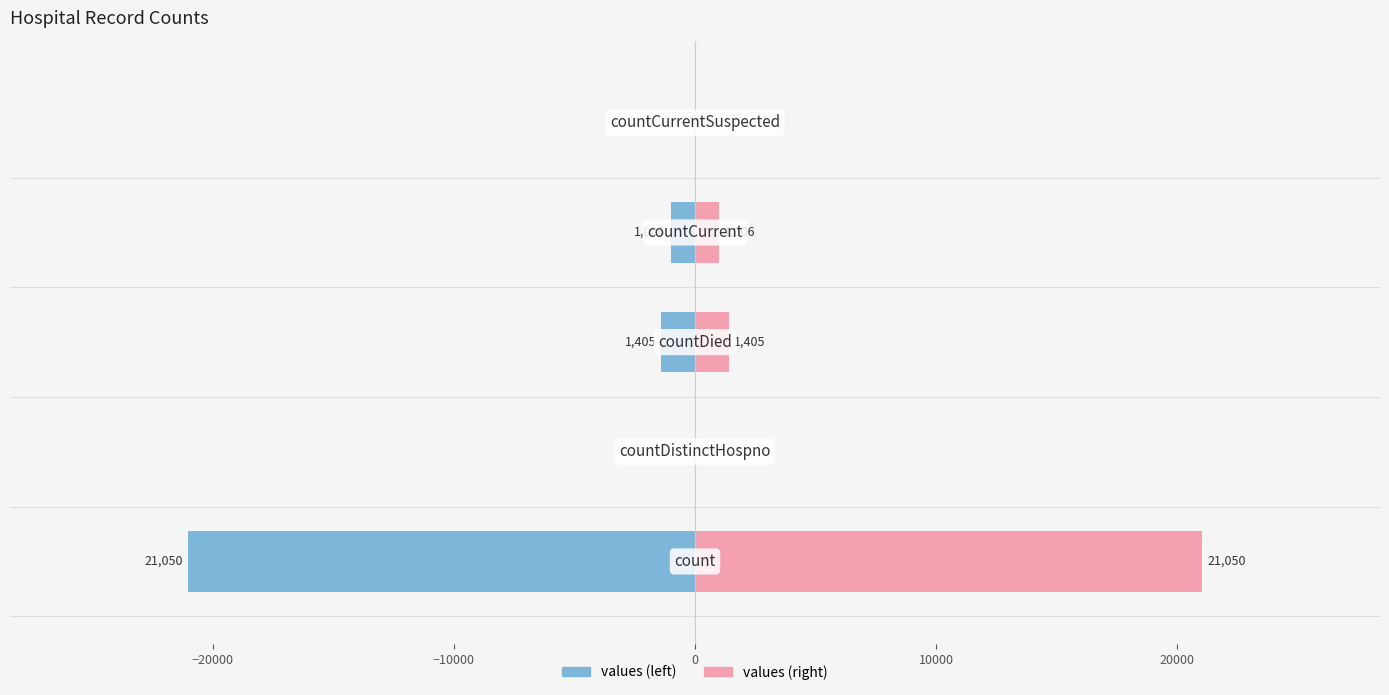

Rank the series at 0 from highest to lowest value.

values (right), values (left)